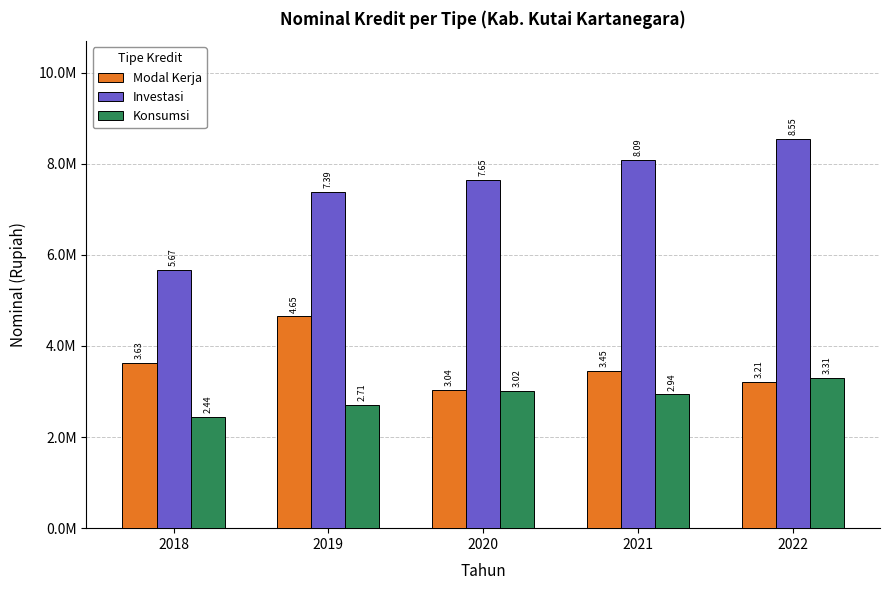

At which category is the sum across all series the highest?

2022